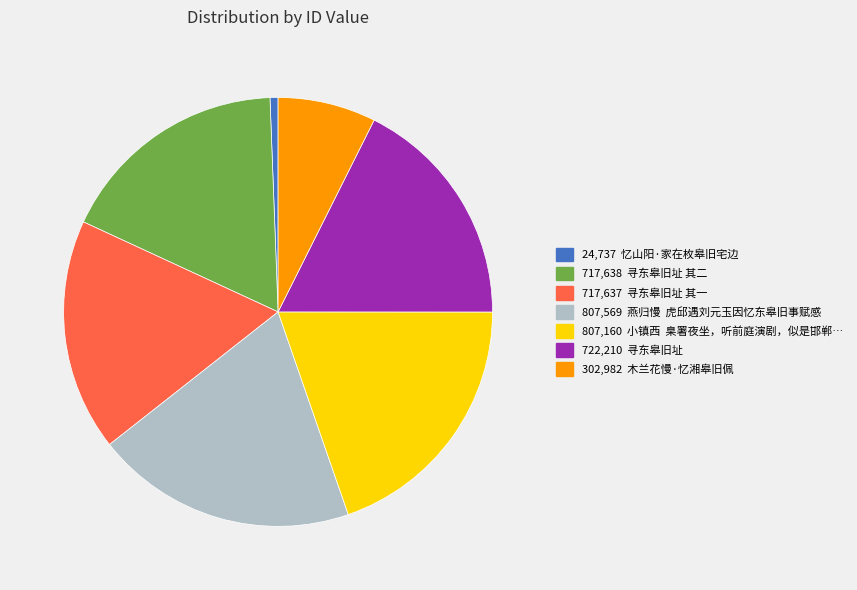

Is there any slice that represents more than half of the pie?

No